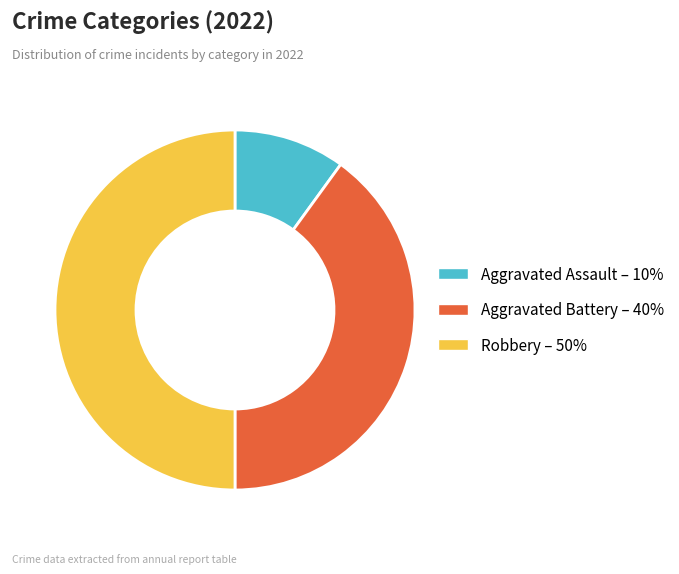

Combined, do Aggravated Battery and Robbery account for over 50%?

Yes